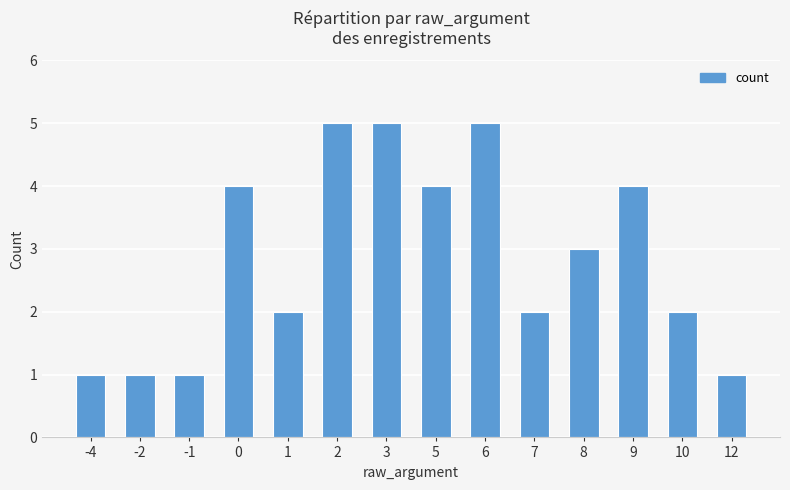

What is the difference between the second highest and second lowest values?

4